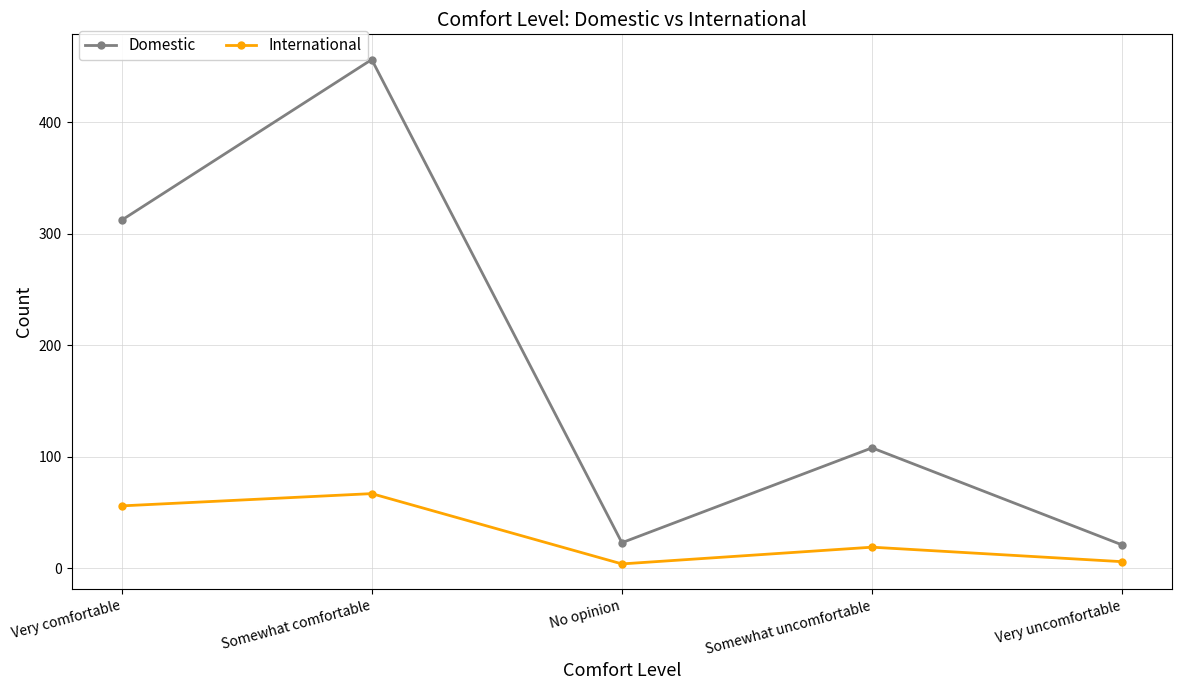

True or false: Domestic and International cross at least once.

False